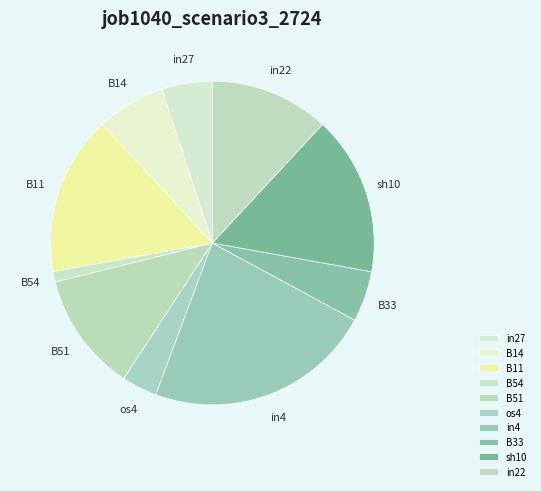

Which slice is the largest?

in4